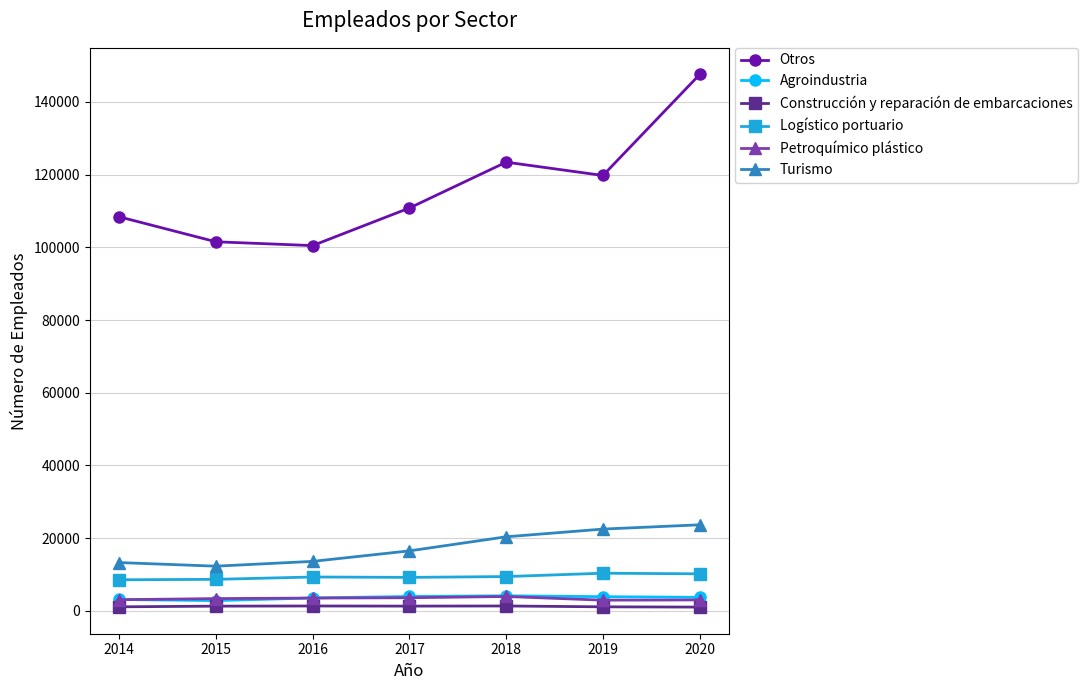

How many series are shown in this chart?

6